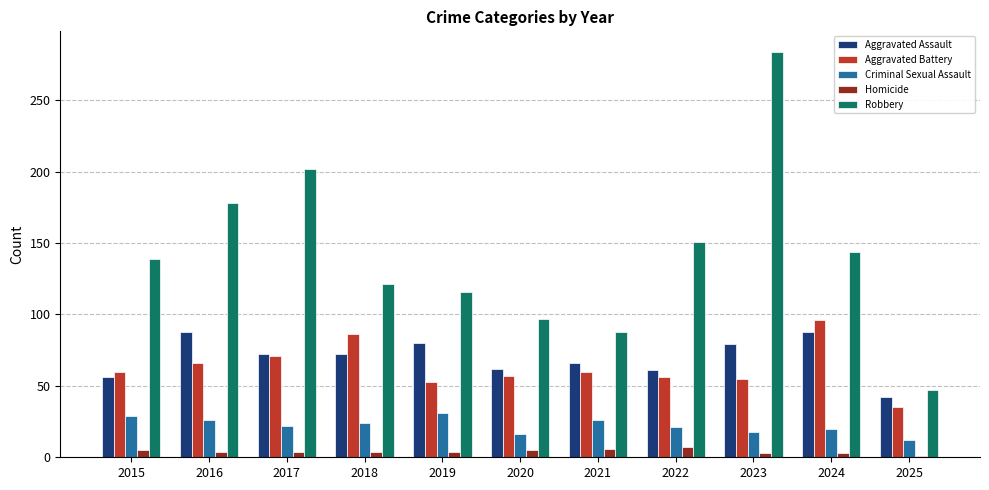

Which category has the lowest value in the Criminal Sexual Assault series?

2025